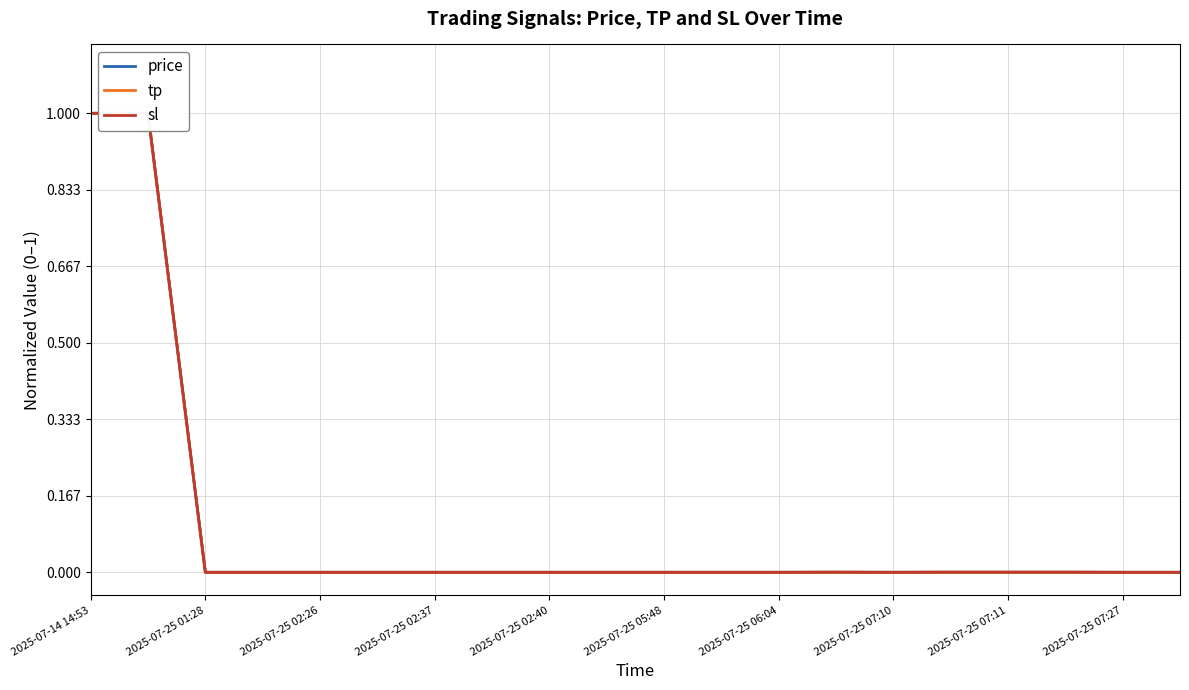

Reading left to right, transcribe all the data shown in this chart.

price: 1.0	1.0	0.0	0.0	0.0	0.0	0.0	0.0	0.0	0.0	0.0	0.0	0.0	0.0	0.0	0.0	0.0	0.0	0.0	0.0
tp: 1.0	1.0	0.0	0.0	0.0	0.0	0.0	0.0	0.0	0.0	0.0	0.0	0.0	0.0	0.0	0.0	0.0	0.0	0.0	0.0
sl: 1.0	1.0	0.0	0.0	0.0	0.0	0.0	0.0	0.0	0.0	0.0	0.0	0.0	0.0	0.0	0.0	0.0	0.0	0.0	0.0